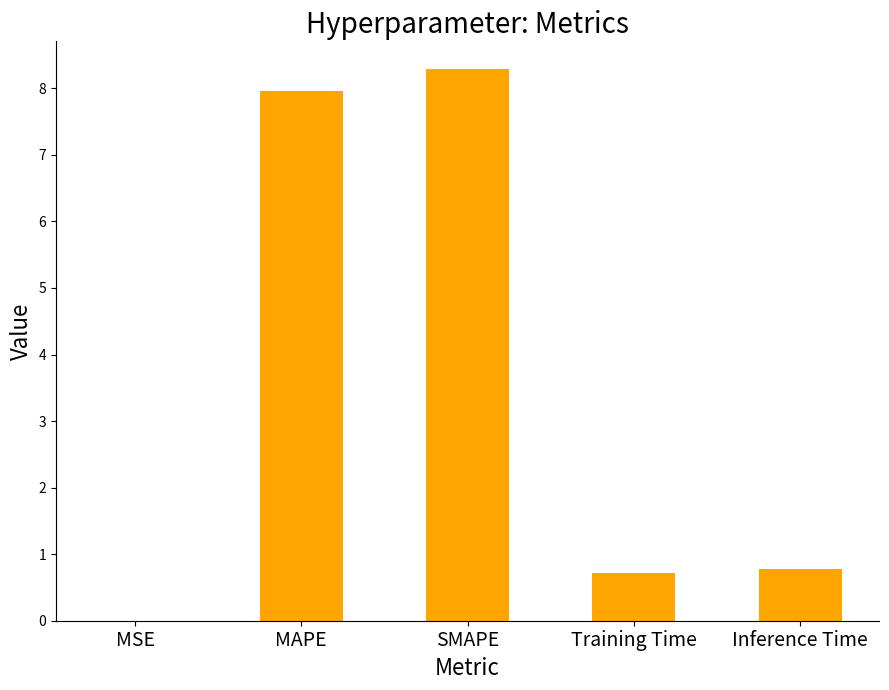

What is the sum of all values?

17.7